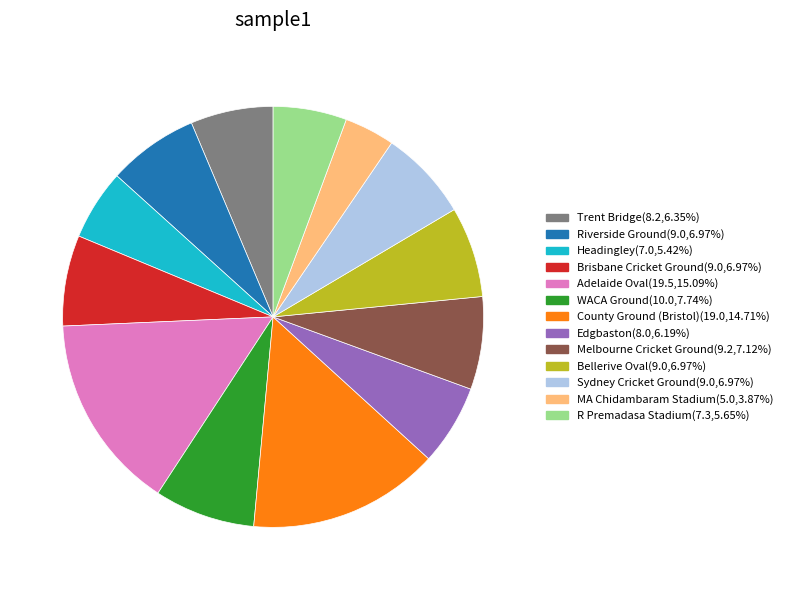

Does Brisbane Cricket Ground(9.0,6.97%) represent more than half of the total?

No